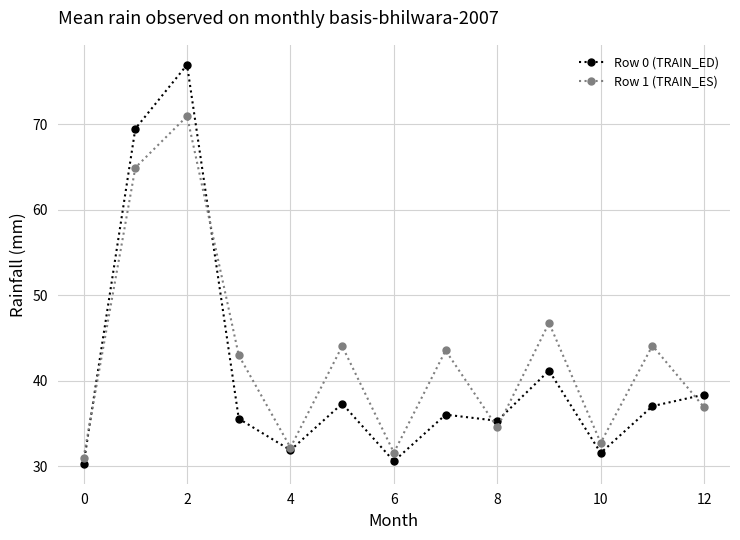

What is the greatest value displayed?

77.0